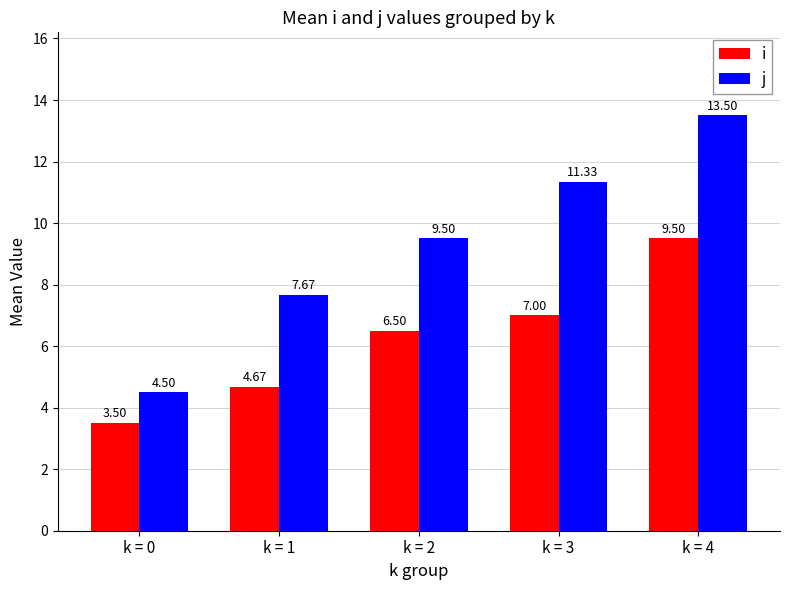

What is the minimum value shown in the chart?

3.5